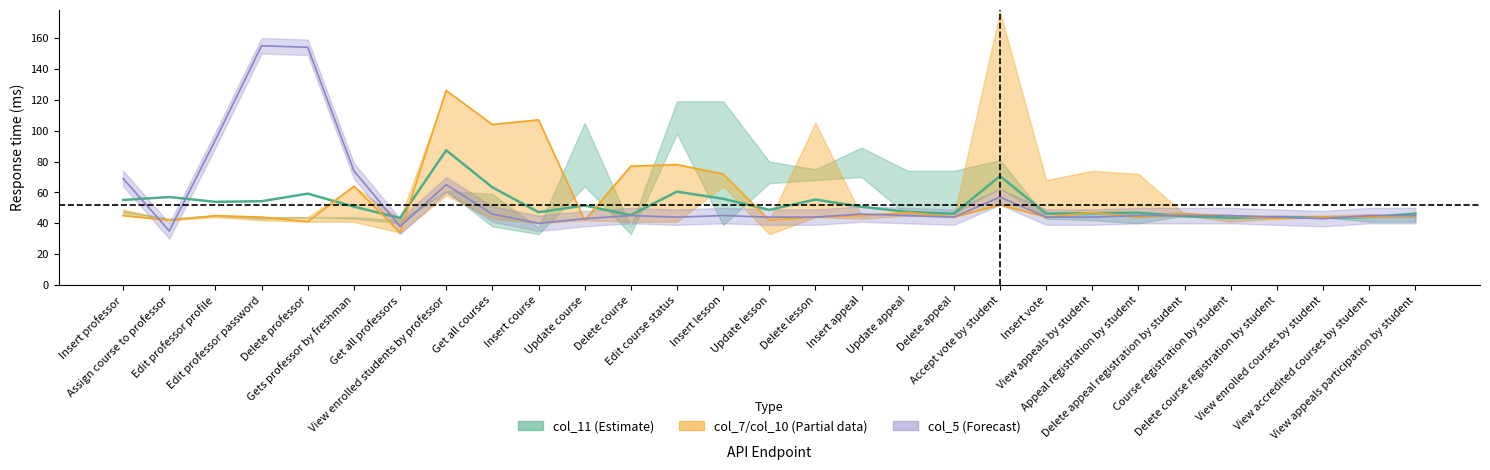

At which category does col_7 reach its first local peak?

Edit professor profile